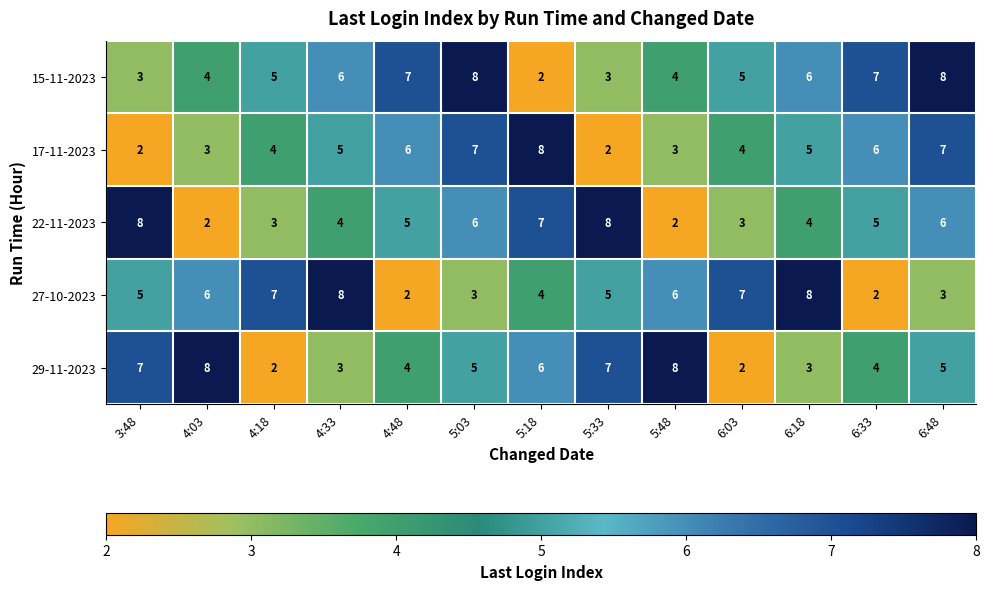

Which series changed the most between 5:18 and 6:48?

15-11-2023